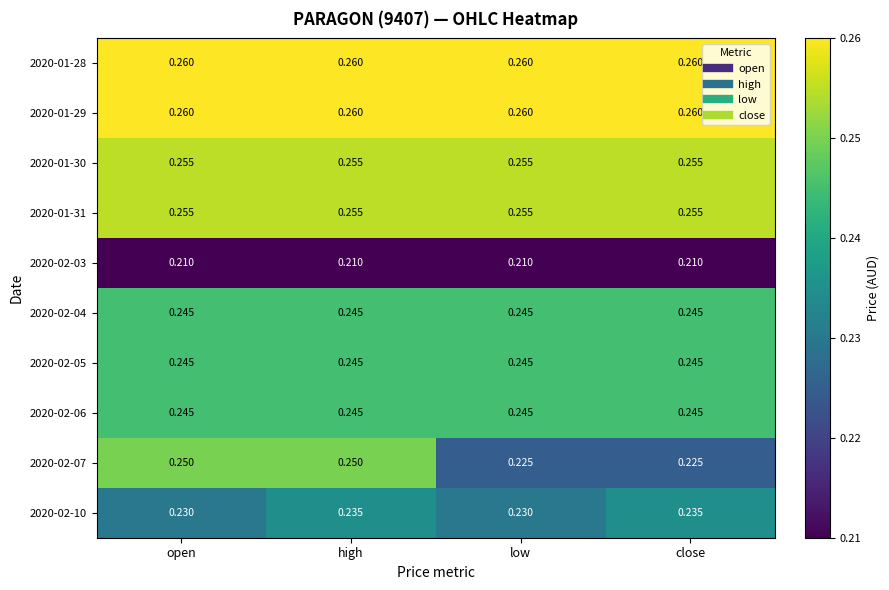

At which category is the sum across all series the highest?

high